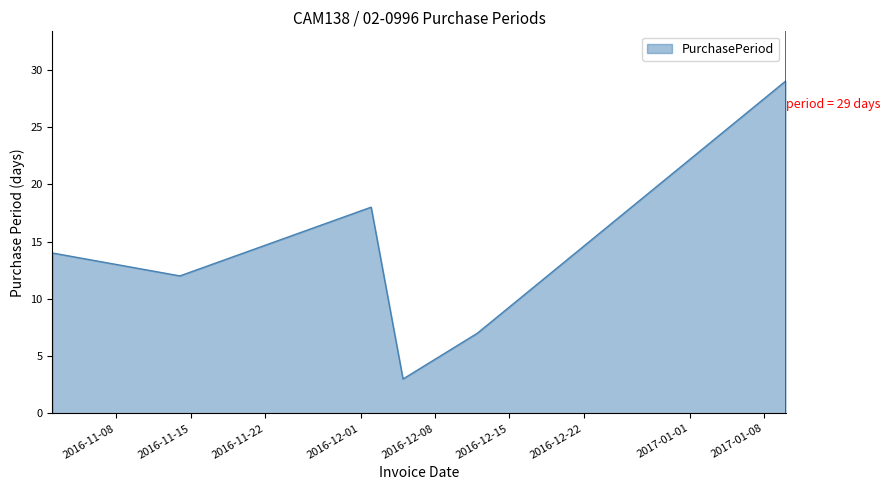

What is the difference between the second highest and minimum values?

15